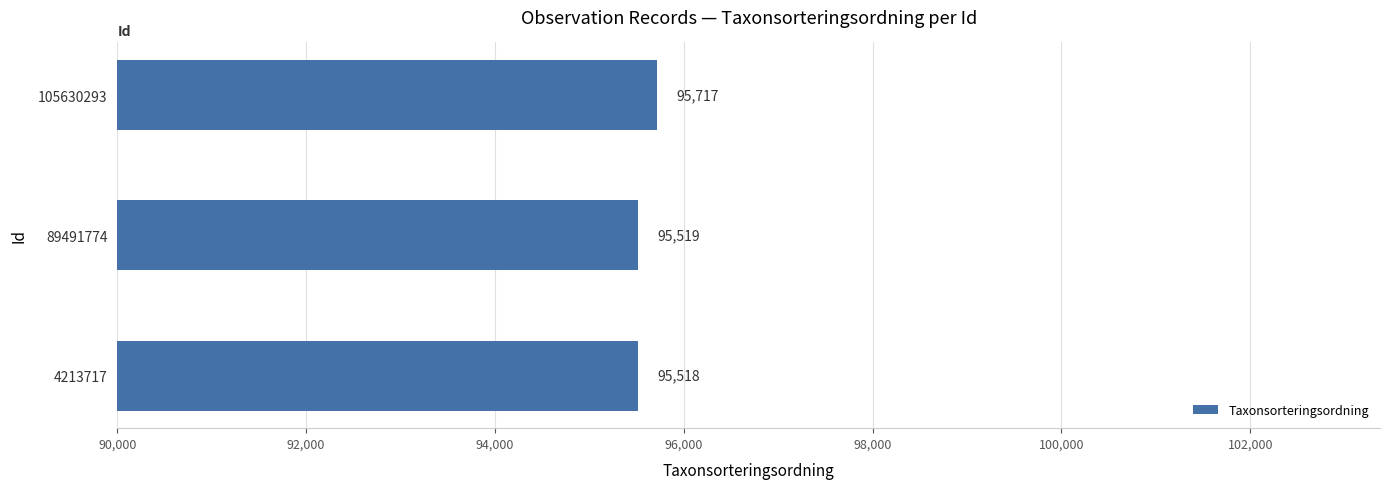

How many data points does each series have?

3